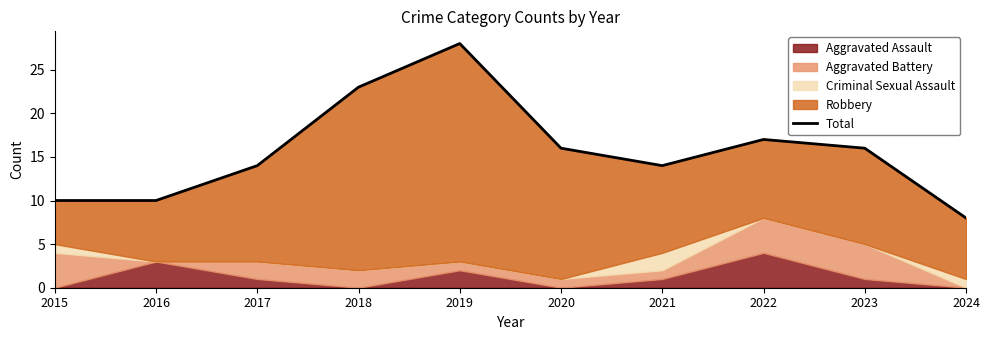

Where does the data first go above 16?

2018